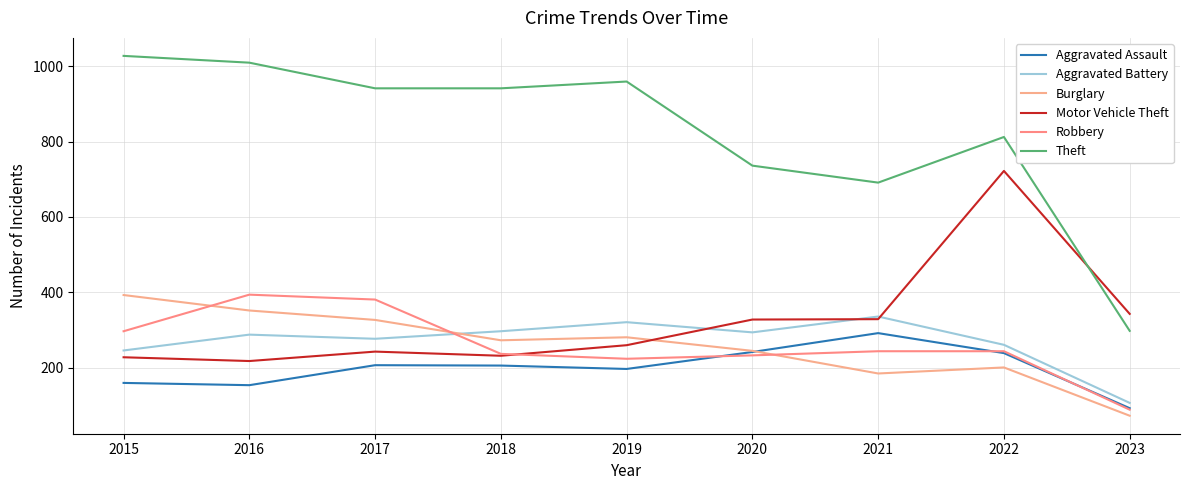

What is the value of the Motor Vehicle Theft point at the 9th from the left?

343